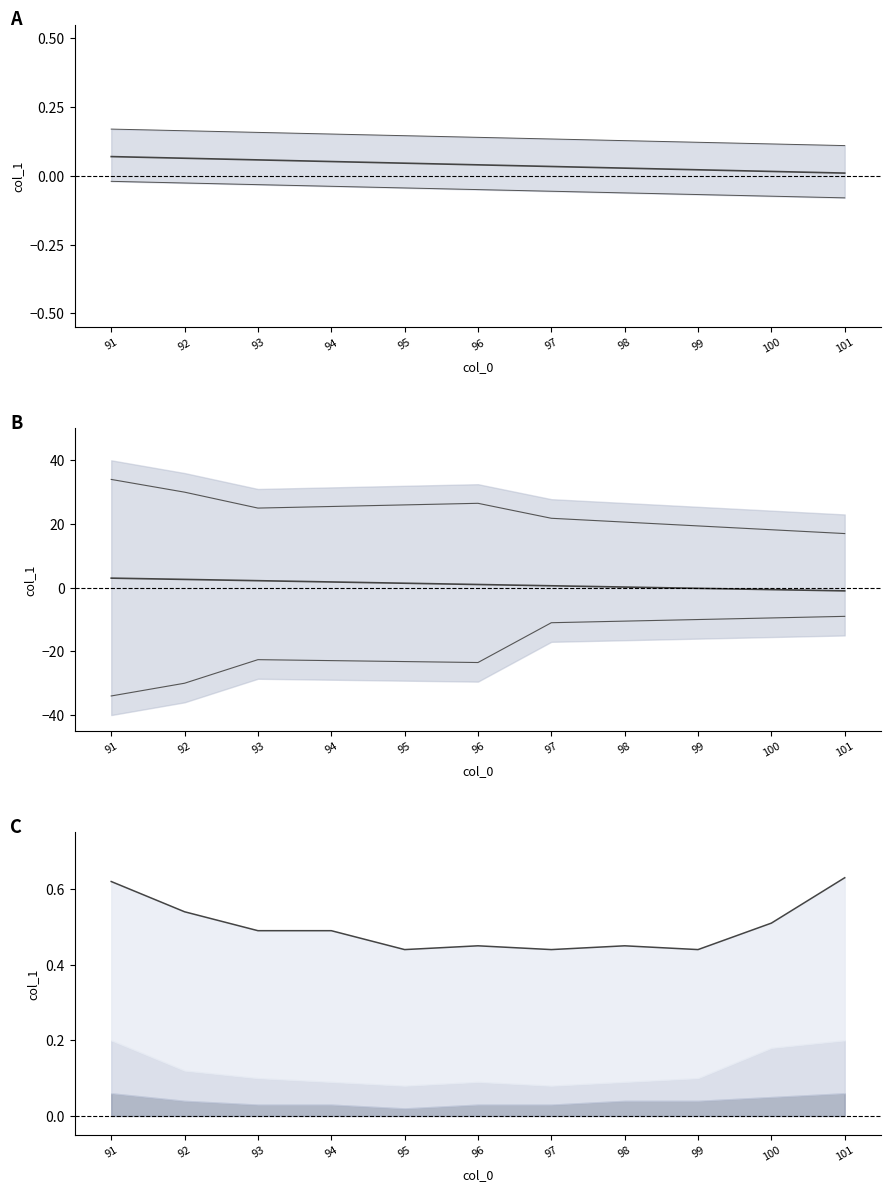

True or false: top line and mean intersect in this chart.

True